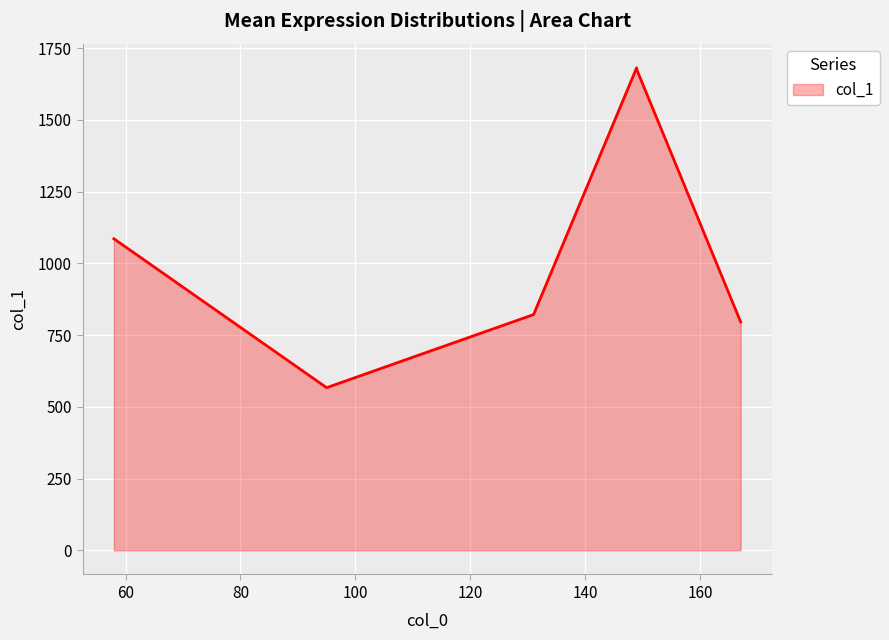

What is the sum of all values?

6623.9